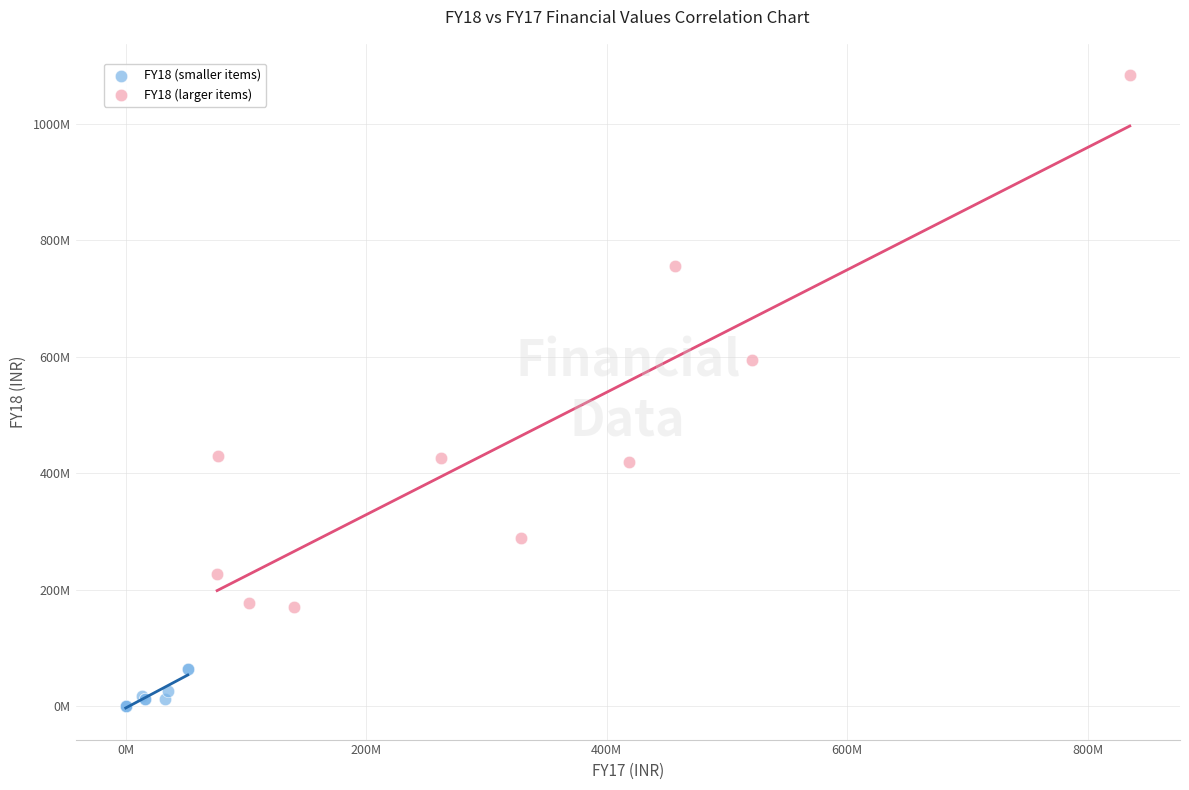

Which series contains the lowest Y value?

FY18 (smaller items)